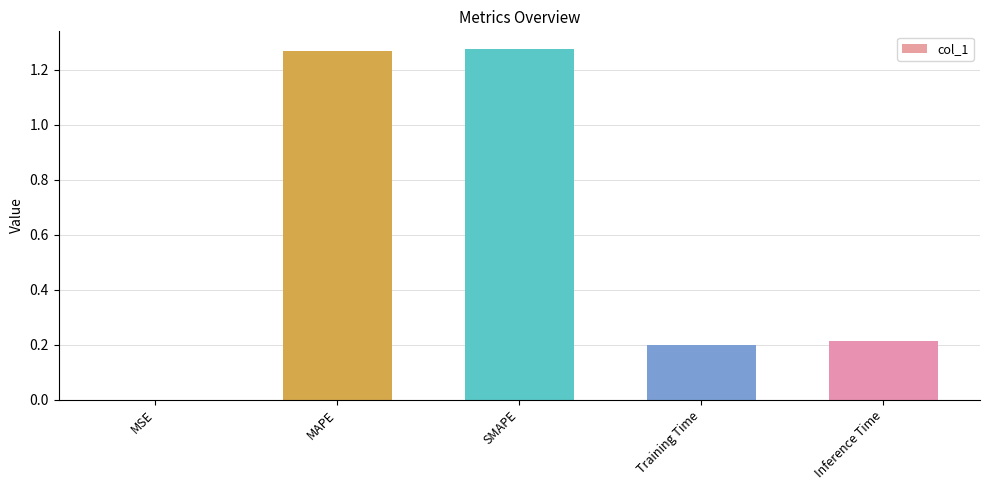

Between Training Time and MAPE, which is larger?

MAPE